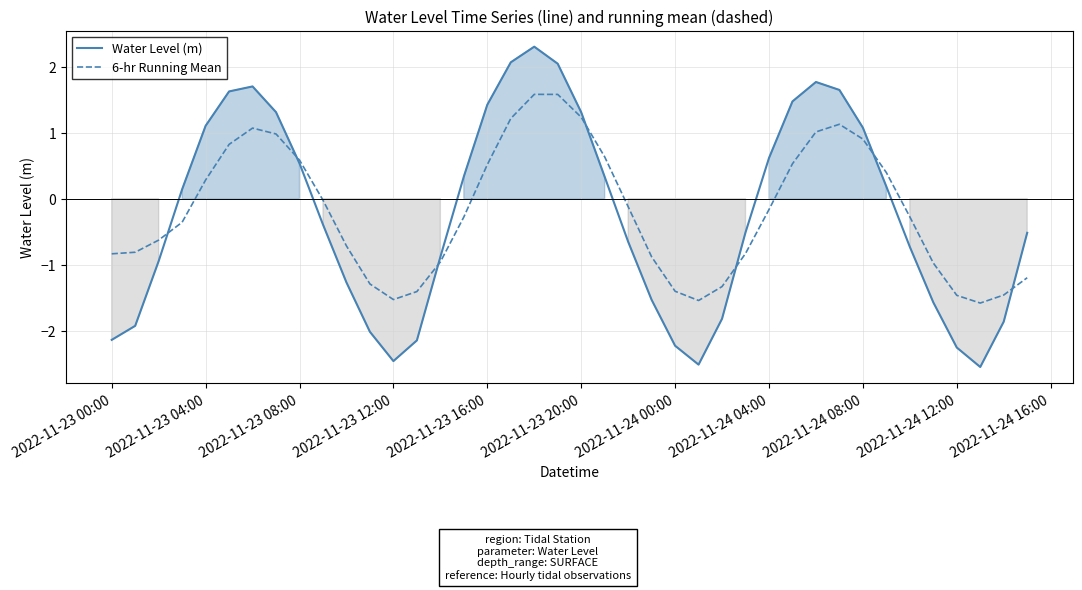

How many lines are shown in the chart?

2